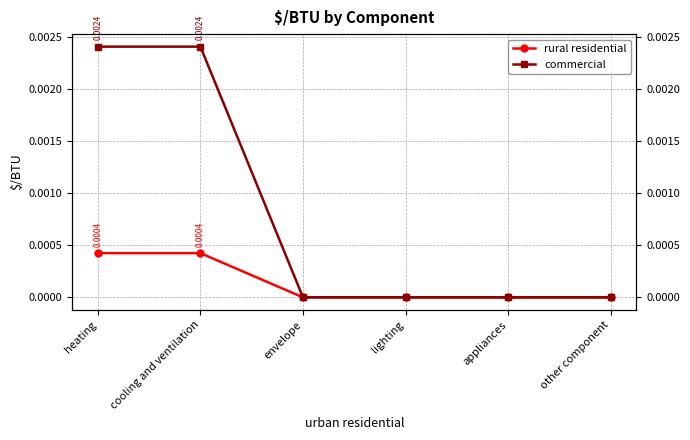

Rank the categories by rural residential value from lowest to highest.

envelope, lighting, appliances, other component, heating, cooling and ventilation